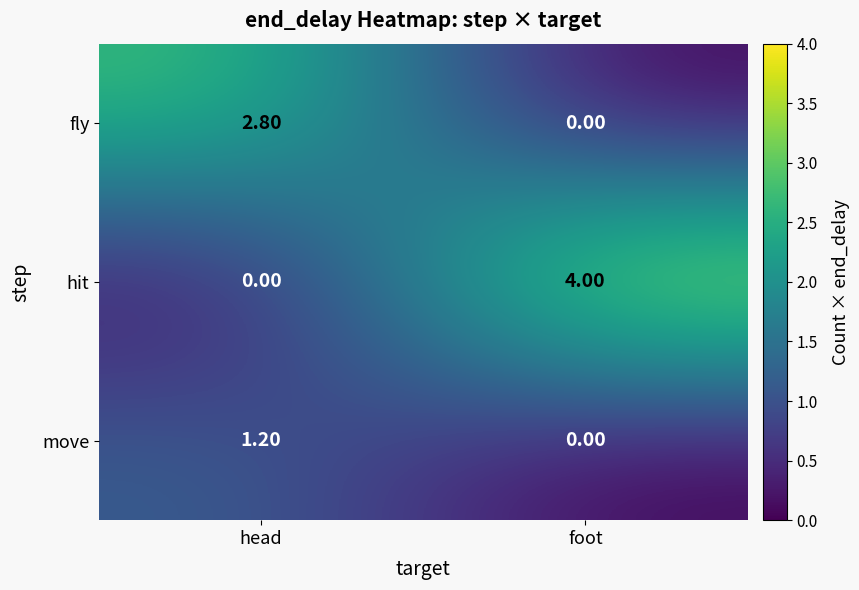

At which label is fly closest to 1?

foot